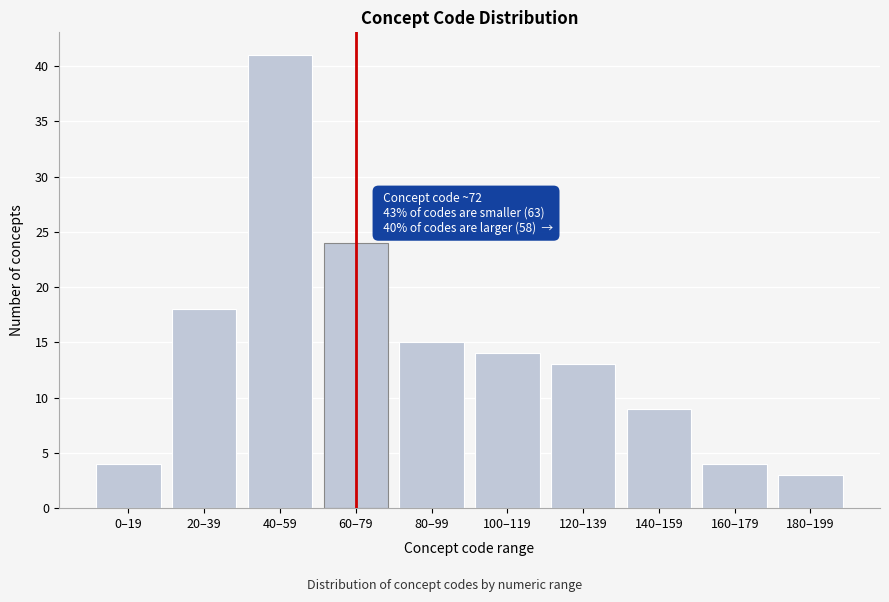

Reading left to right, transcribe all the data shown in this chart.

4	18	41	24	15	14	13	9	4	3